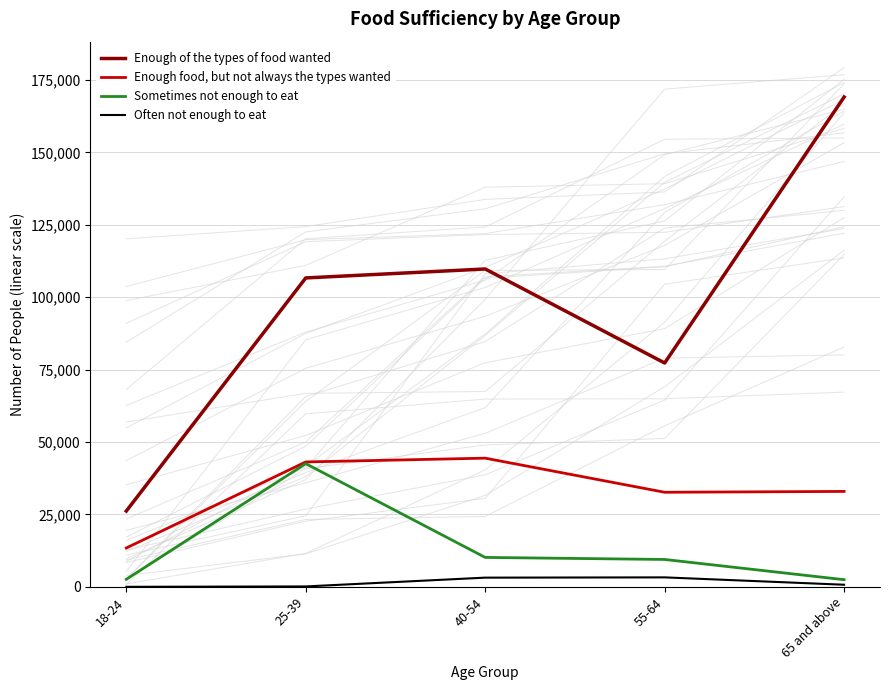

How many lines are shown in the chart?

4